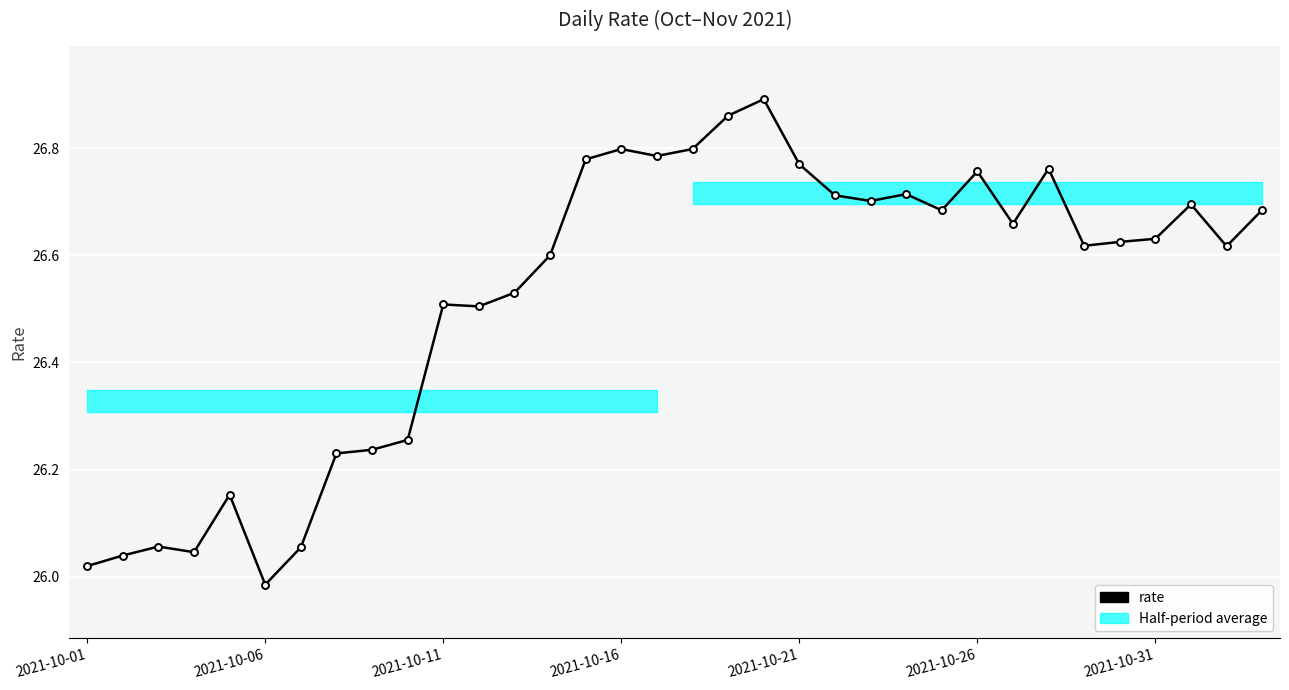

True or false: the data has more than 1 interior local peaks.

True